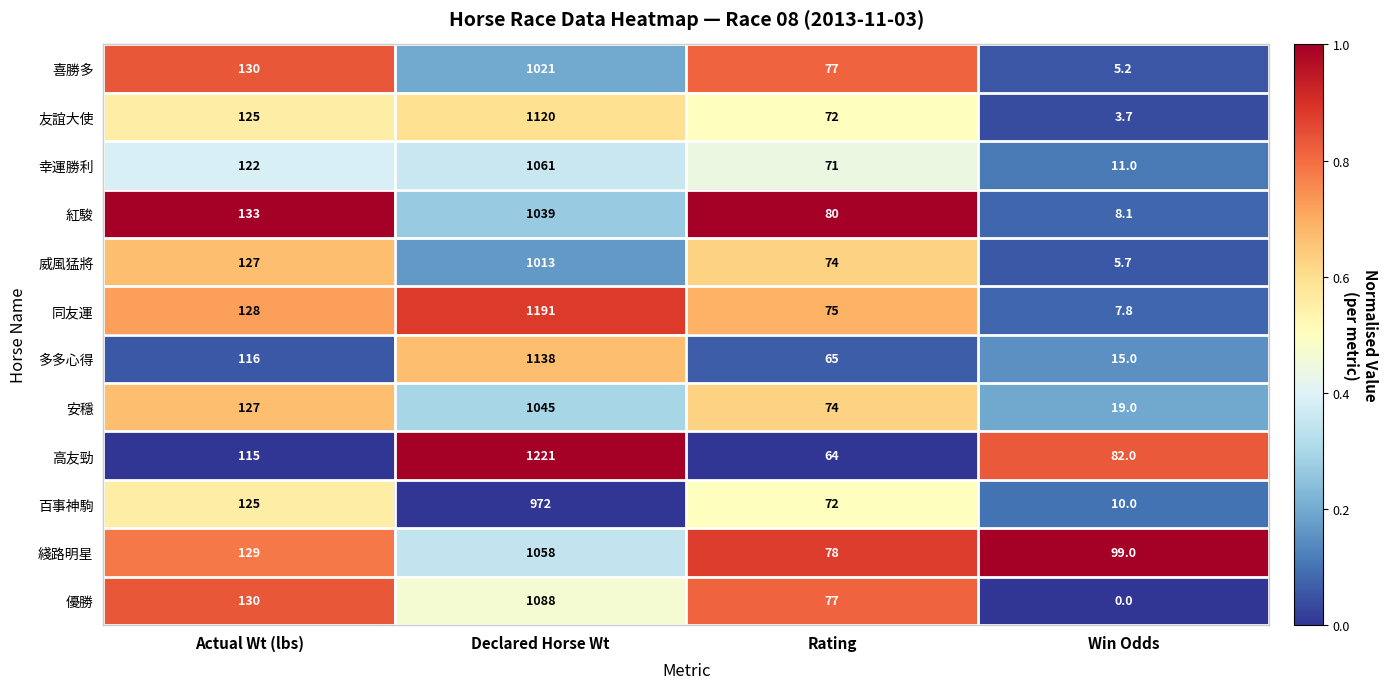

Rank the series at Declared Horse Wt from lowest to highest value.

百事神駒, 威風猛將, 喜勝多, 紅駿, 安穩, 綫路明星, 幸運勝利, 優勝, 友誼大使, 多多心得, 同友運, 高友勁